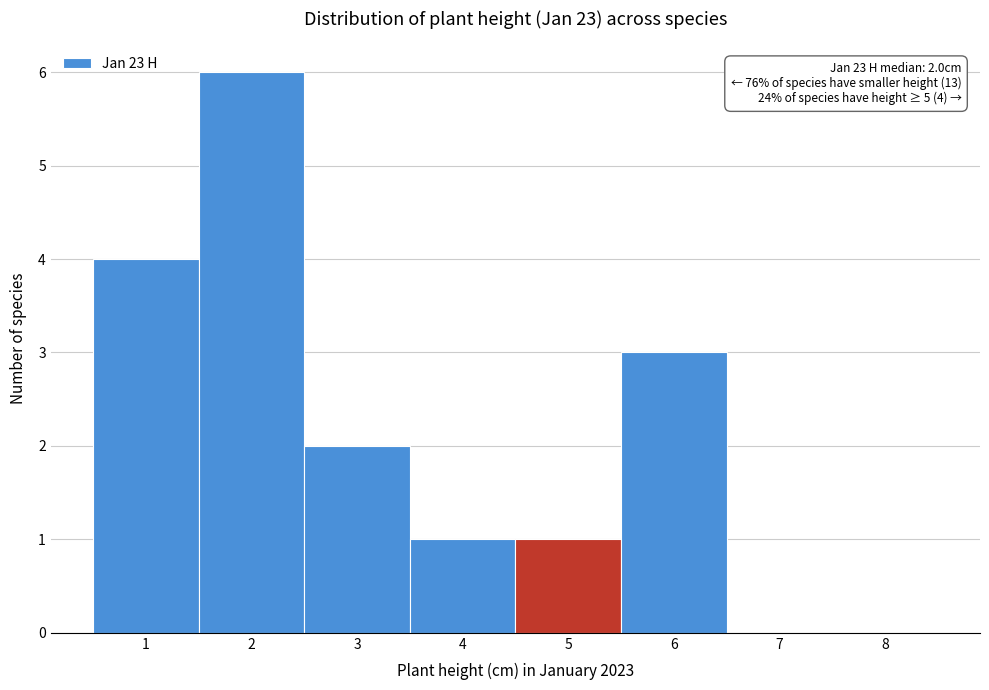

Over which range of the x-axis is the bar tallest?

1.5 to 2.5